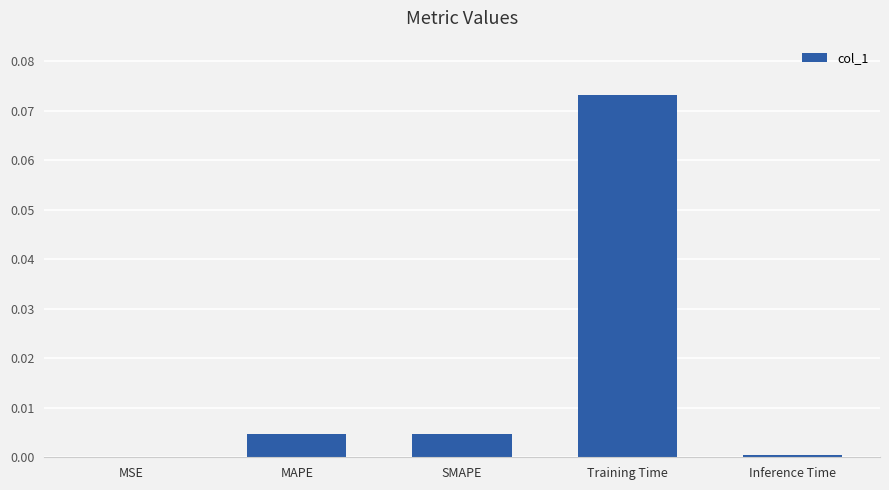

True or false: the data shows 0.0 at Inference Time.

True